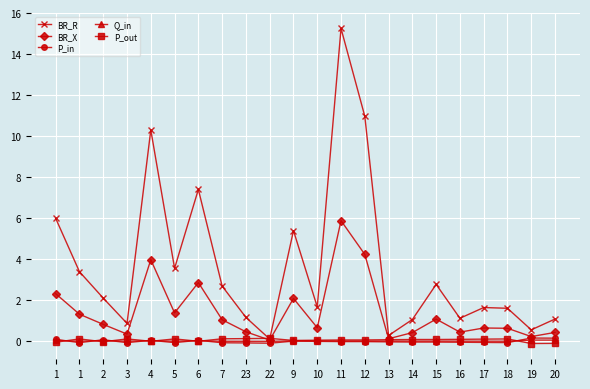

What are all the series names shown in the legend?

BR_R, BR_X, P_in, Q_in, P_out